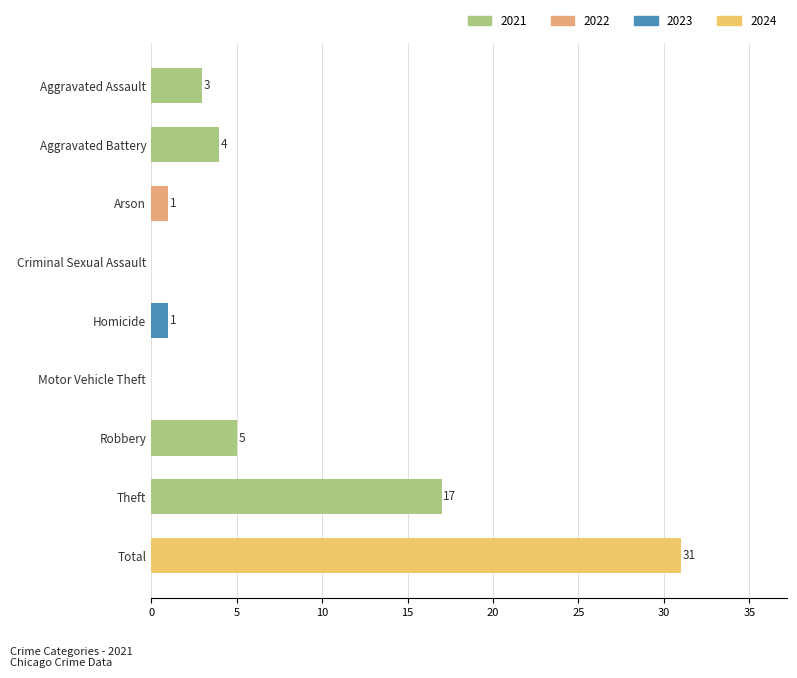

What is the change in value from Aggravated Assault to Robbery?

+2